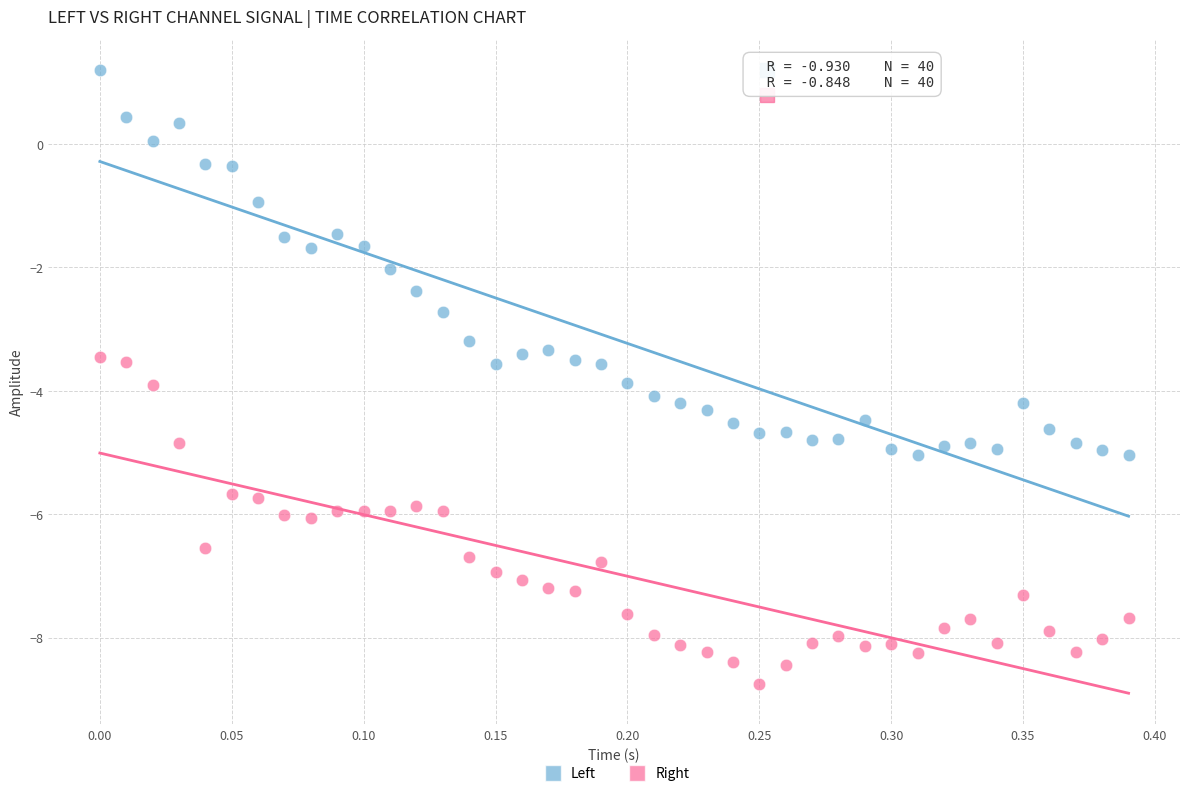

Which series reaches the maximum Y coordinate?

Left